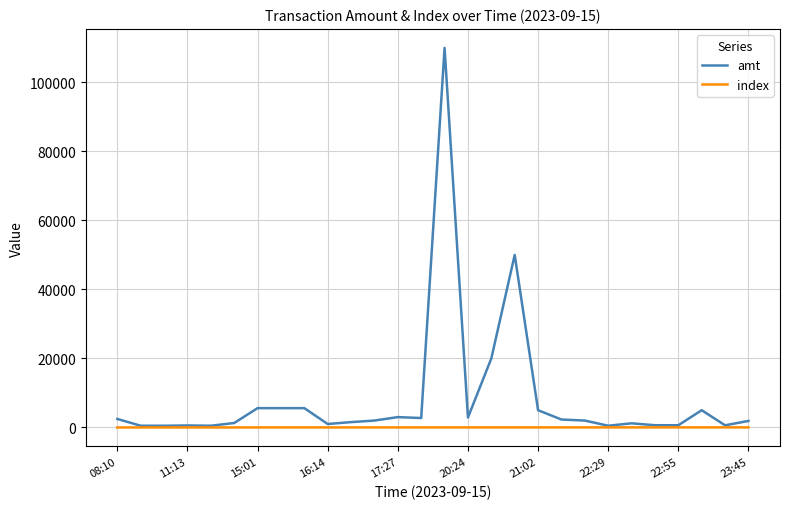

Which series has the widest spread of values?

amt